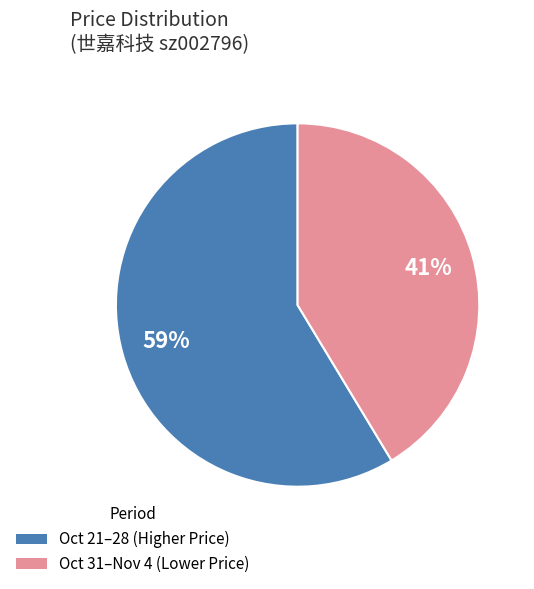

Does any single category account for the majority?

Yes